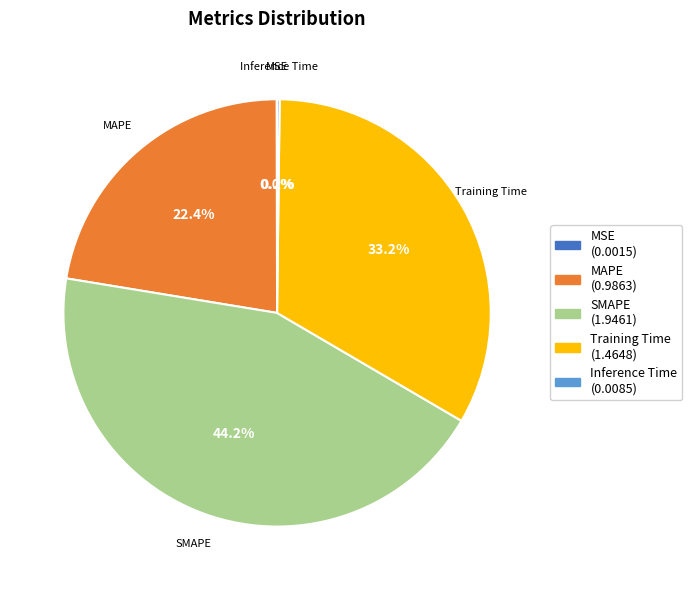

To the nearest percent, what is the difference between the largest and smallest slice percentages?

44%